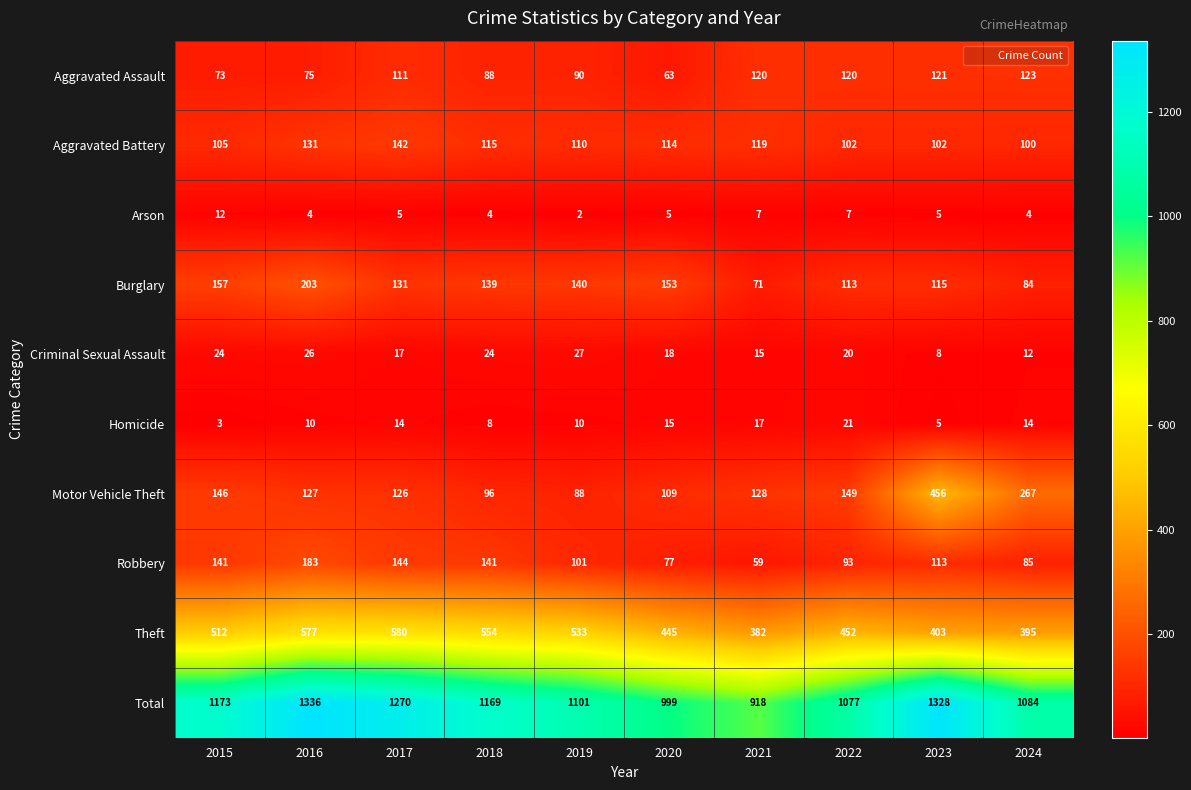

List the series in order of their peak value, highest first.

Total, Theft, Motor Vehicle Theft, Burglary, Robbery, Aggravated Battery, Aggravated Assault, Criminal Sexual Assault, Homicide, Arson